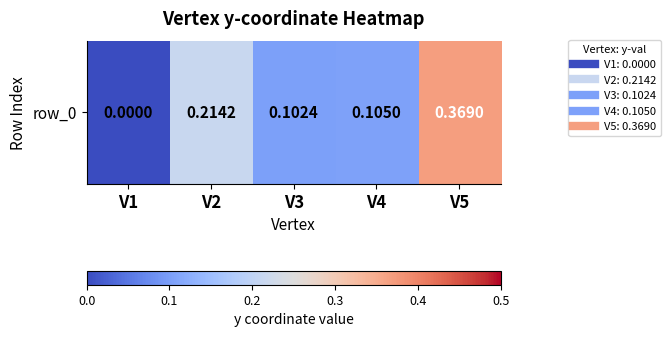

List the labels in order of value, largest first.

V5, V2, V4, V3, V1